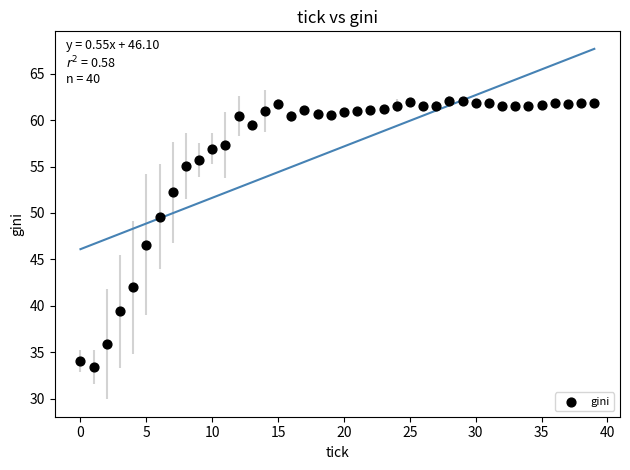

What Y value in the scatter plot is closest to 47?

46.6